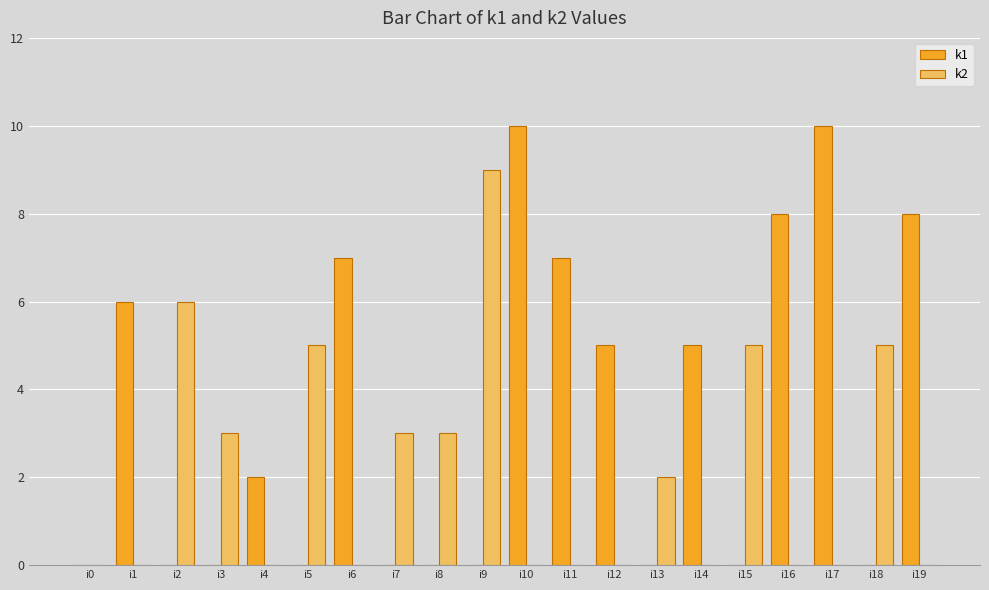

How many series are shown in this chart?

2